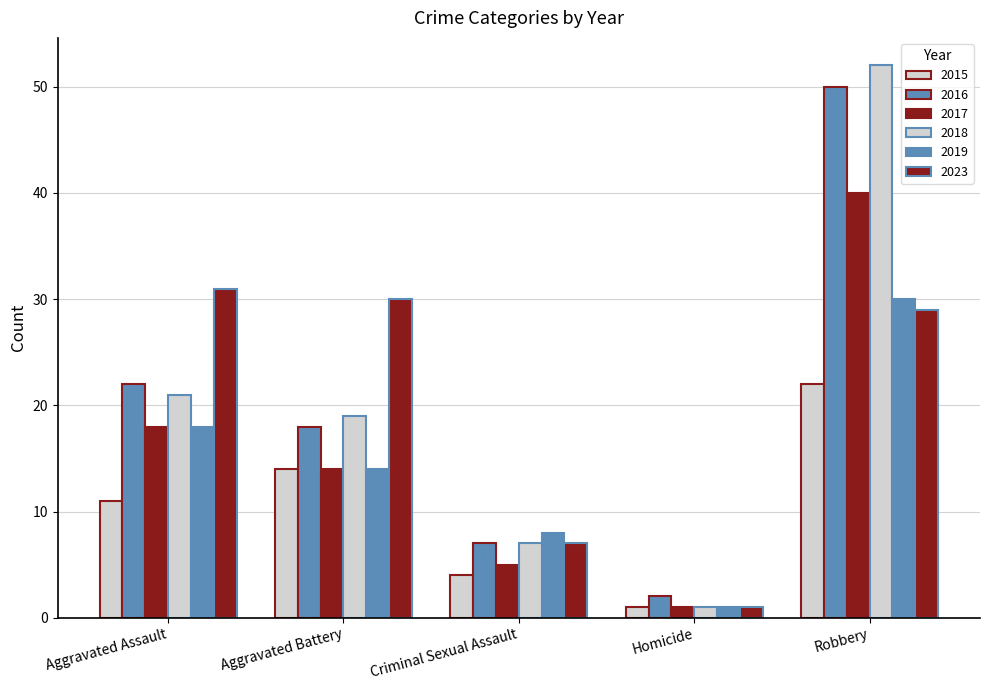

How many values in the 2016 series are below 18?

2